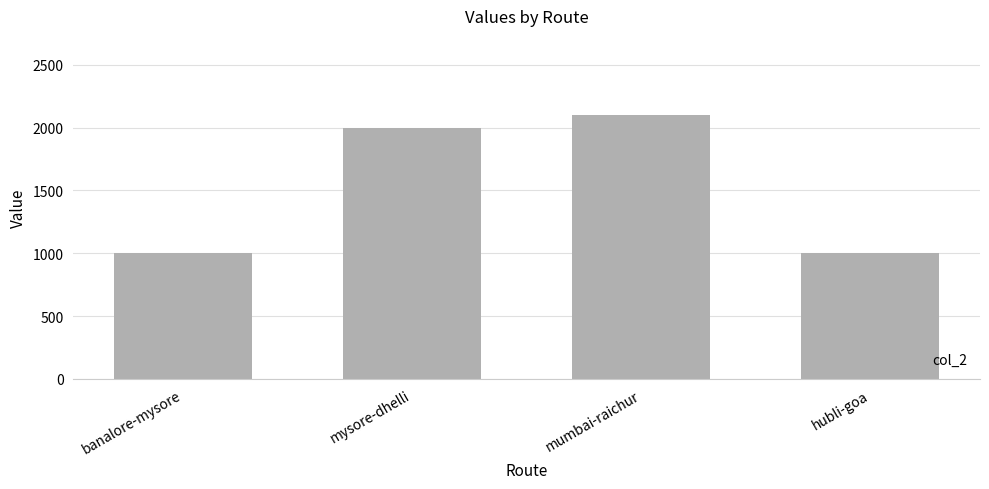

Is it true that the value at mumbai-raichur is 3066?

False